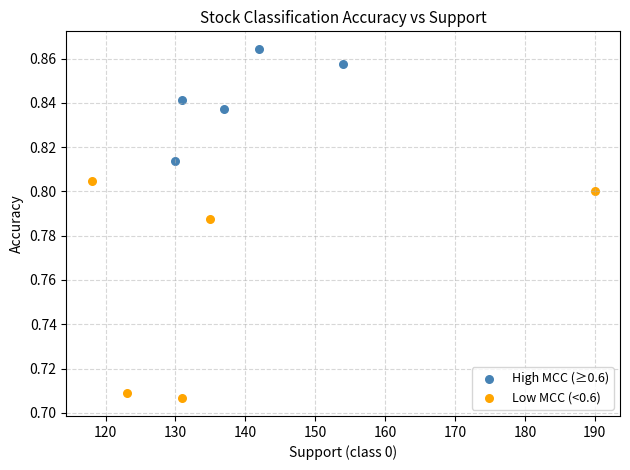

Which series reaches the maximum Y coordinate?

High MCC (≥0.6)